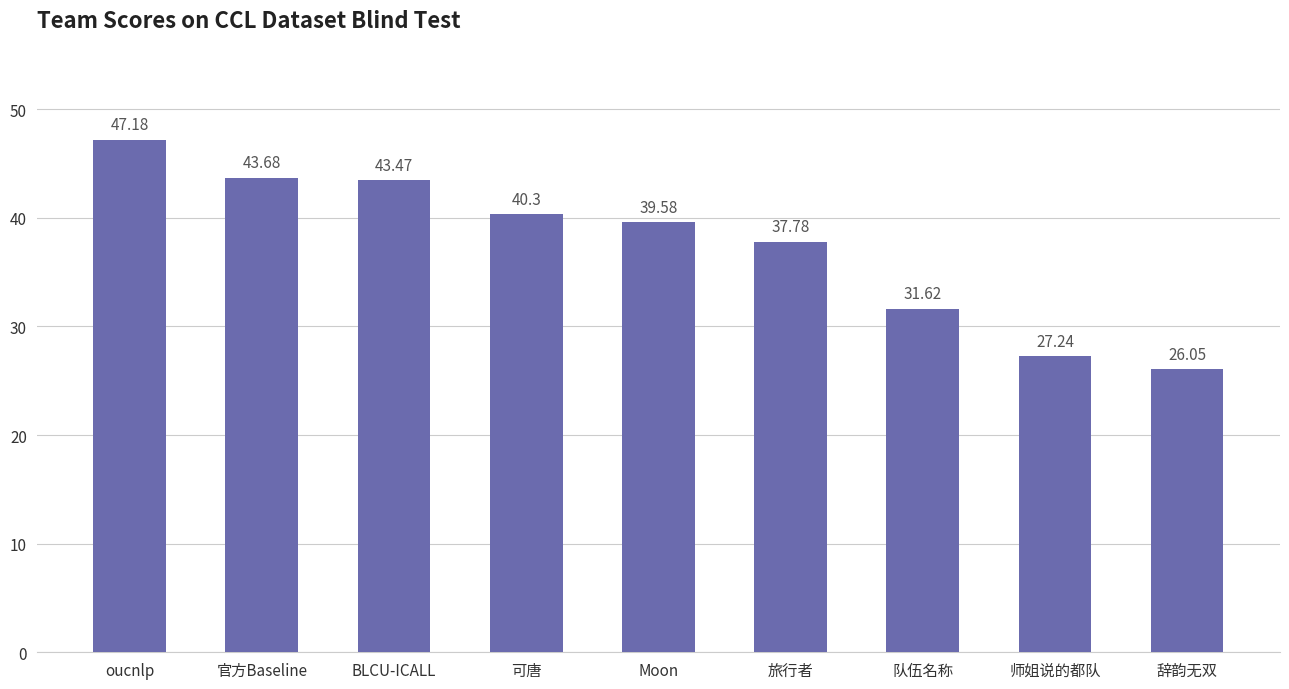

What is the change in value from 旅行者 to 队伍名称?

-6.2